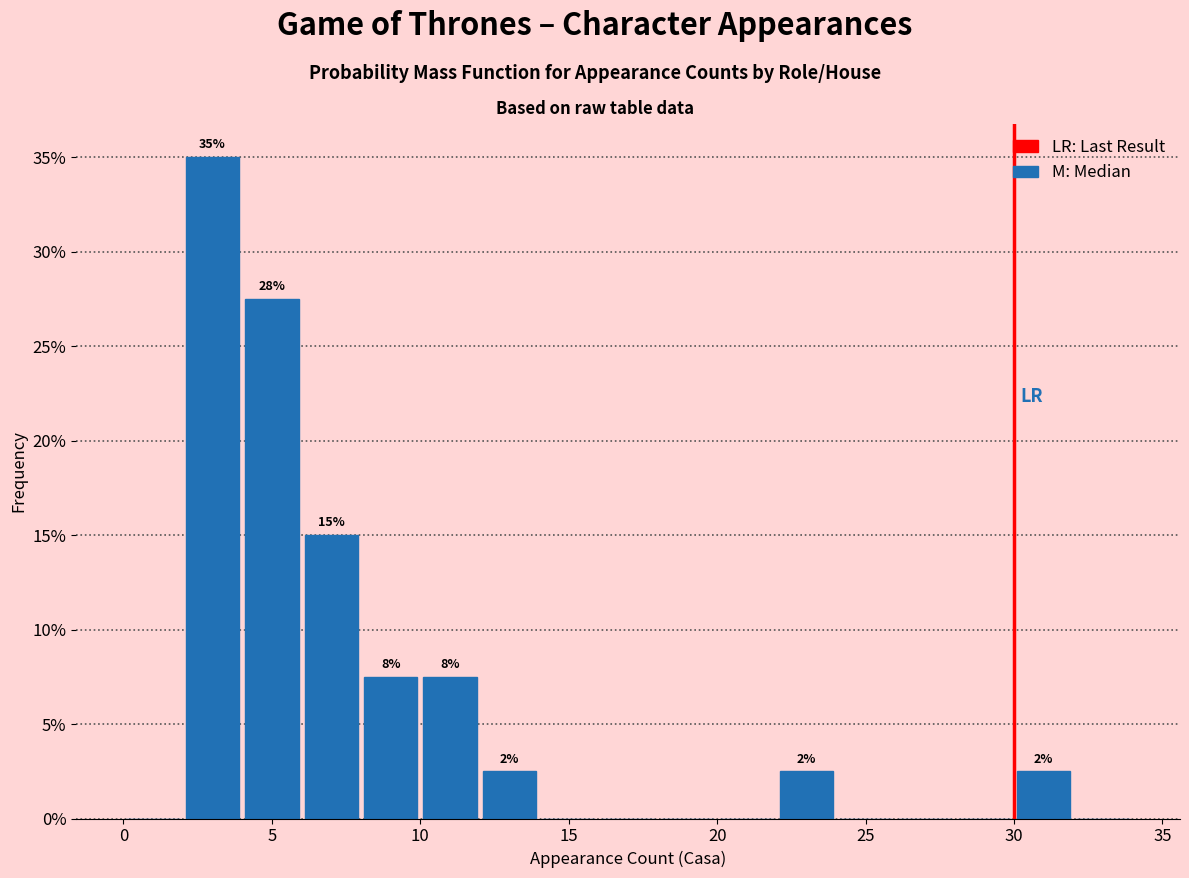

Over which range of the x-axis is the bar tallest?

2 to 4